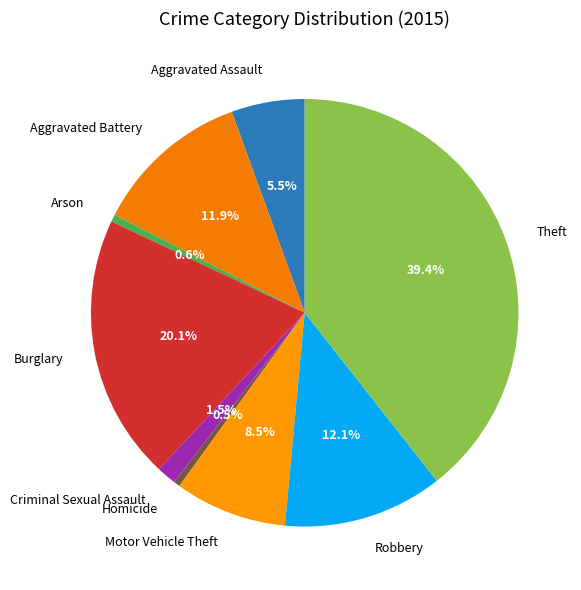

Between Theft and Motor Vehicle Theft, which is larger?

Theft